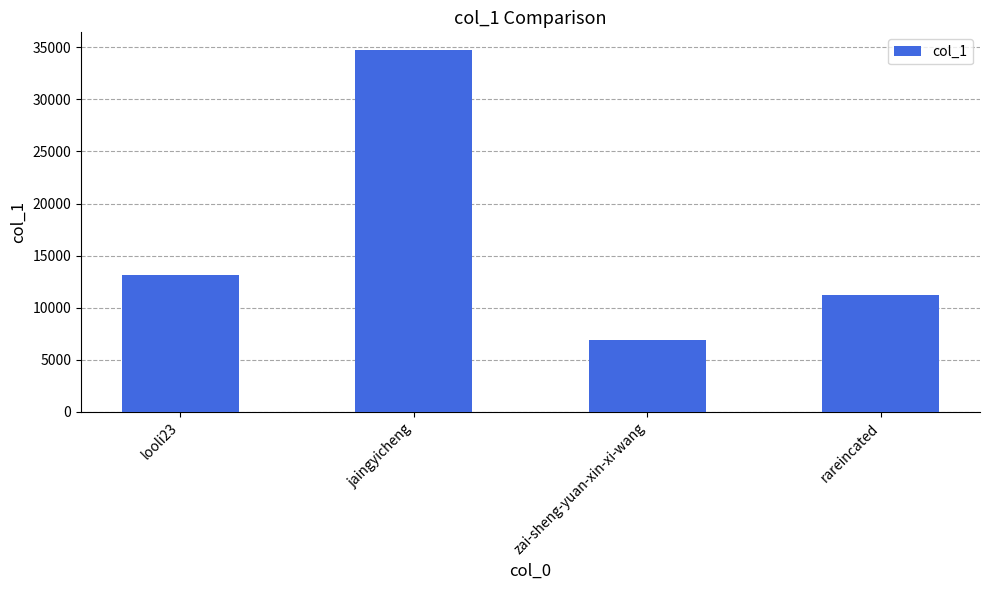

List the labels in order of value, smallest first.

zai-sheng-yuan-xin-xi-wang, rareincated, looli23, jaingyicheng